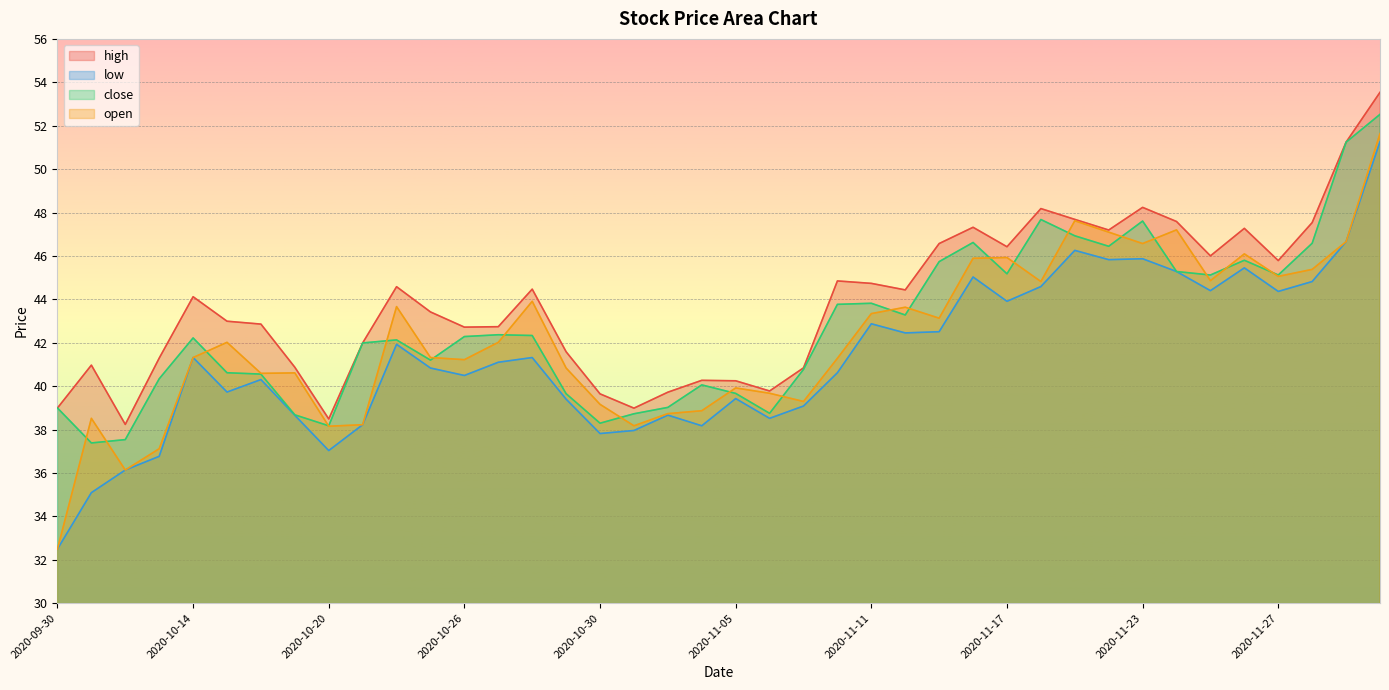

Reading left to right, list all the values displayed in this chart.

high: 2020-09-30=39.0	2020-10-09=41.0	2020-10-12=38.2	2020-10-13=41.3	2020-10-14=44.1	2020-10-15=43.0	2020-10-16=42.9	2020-10-19=40.9	2020-10-20=38.5	2020-10-21=42.0	2020-10-22=44.6	2020-10-23=43.4	2020-10-26=42.7	2020-10-27=42.7	2020-10-28=44.5	2020-10-29=41.6	2020-10-30=39.6	2020-11-02=39.0	2020-11-03=39.7	2020-11-04=40.3	2020-11-05=40.2	2020-11-06=39.8	2020-11-09=40.8	2020-11-10=44.8	2020-11-11=44.7	2020-11-12=44.4	2020-11-13=46.6	2020-11-16=47.3	2020-11-17=46.4	2020-11-18=48.2	2020-11-19=47.7	2020-11-20=47.2	2020-11-23=48.2	2020-11-24=47.6	2020-11-25=46.0	2020-11-26=47.3	2020-11-27=45.8	2020-11-30=47.5	2020-12-01=51.2	2020-12-02=53.5
low: 2020-09-30=32.5	2020-10-09=35.1	2020-10-12=36.1	2020-10-13=36.8	2020-10-14=41.3	2020-10-15=39.7	2020-10-16=40.3	2020-10-19=38.7	2020-10-20=37.0	2020-10-21=38.2	2020-10-22=41.9	2020-10-23=40.8	2020-10-26=40.5	2020-10-27=41.1	2020-10-28=41.3	2020-10-29=39.4	2020-10-30=37.8	2020-11-02=38.0	2020-11-03=38.7	2020-11-04=38.2	2020-11-05=39.4	2020-11-06=38.5	2020-11-09=39.1	2020-11-10=40.6	2020-11-11=42.9	2020-11-12=42.5	2020-11-13=42.5	2020-11-16=45.0	2020-11-17=43.9	2020-11-18=44.6	2020-11-19=46.3	2020-11-20=45.8	2020-11-23=45.9	2020-11-24=45.3	2020-11-25=44.4	2020-11-26=45.4	2020-11-27=44.4	2020-11-30=44.8	2020-12-01=46.7	2020-12-02=51.3
close: 2020-09-30=39.0	2020-10-09=37.4	2020-10-12=37.5	2020-10-13=40.3	2020-10-14=42.2	2020-10-15=40.6	2020-10-16=40.6	2020-10-19=38.7	2020-10-20=38.2	2020-10-21=42.0	2020-10-22=42.1	2020-10-23=41.2	2020-10-26=42.3	2020-10-27=42.4	2020-10-28=42.3	2020-10-29=39.7	2020-10-30=38.3	2020-11-02=38.7	2020-11-03=39.0	2020-11-04=40.1	2020-11-05=39.7	2020-11-06=38.7	2020-11-09=40.8	2020-11-10=43.8	2020-11-11=43.8	2020-11-12=43.3	2020-11-13=45.7	2020-11-16=46.6	2020-11-17=45.2	2020-11-18=47.7	2020-11-19=46.9	2020-11-20=46.4	2020-11-23=47.6	2020-11-24=45.3	2020-11-25=45.1	2020-11-26=45.8	2020-11-27=45.1	2020-11-30=46.6	2020-12-01=51.2	2020-12-02=52.5
open: 2020-09-30=32.5	2020-10-09=38.5	2020-10-12=36.1	2020-10-13=37.1	2020-10-14=41.3	2020-10-15=42.0	2020-10-16=40.6	2020-10-19=40.6	2020-10-20=38.2	2020-10-21=38.2	2020-10-22=43.7	2020-10-23=41.3	2020-10-26=41.2	2020-10-27=42.0	2020-10-28=43.9	2020-10-29=40.8	2020-10-30=39.2	2020-11-02=38.2	2020-11-03=38.7	2020-11-04=38.9	2020-11-05=39.9	2020-11-06=39.7	2020-11-09=39.3	2020-11-10=41.3	2020-11-11=43.3	2020-11-12=43.6	2020-11-13=43.1	2020-11-16=45.9	2020-11-17=45.9	2020-11-18=44.8	2020-11-19=47.6	2020-11-20=47.1	2020-11-23=46.6	2020-11-24=47.2	2020-11-25=44.9	2020-11-26=46.1	2020-11-27=45.1	2020-11-30=45.4	2020-12-01=46.7	2020-12-02=51.6